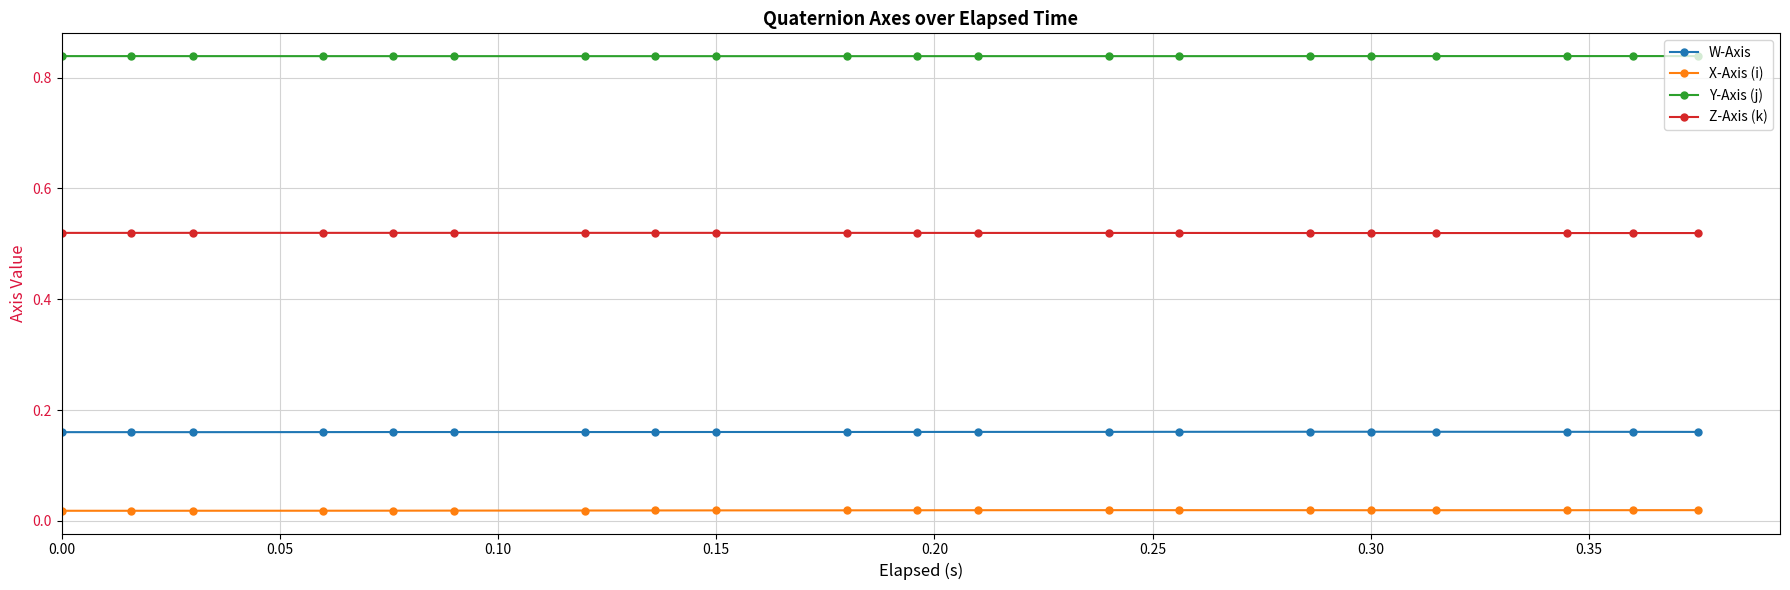

What is the sum of all Z-Axis (k) values?

10.4